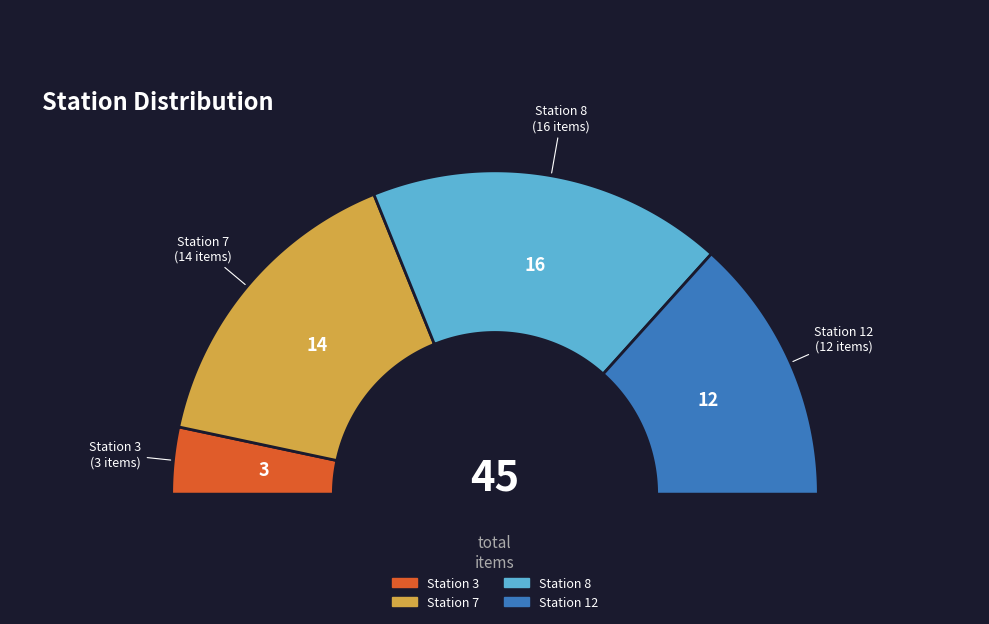

Is there any slice that represents more than half of the pie?

No